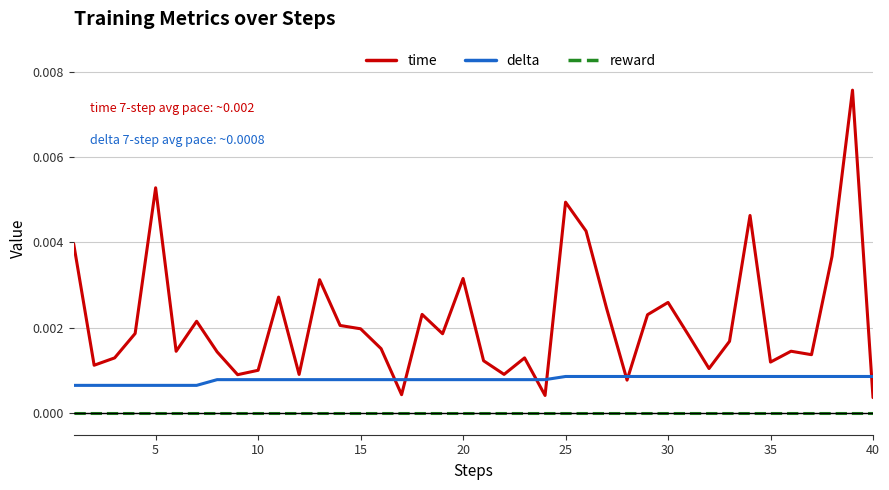

Rank the series by their maximum value, from highest to lowest.

time, delta, reward